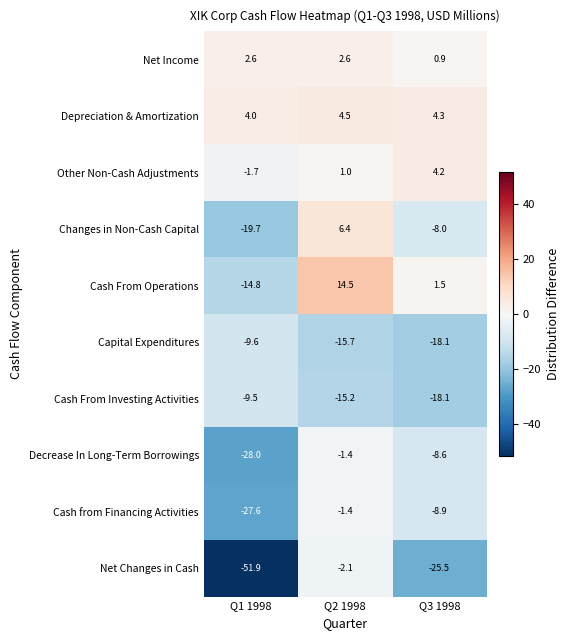

Reading left to right, extract all data points from this chart.

Net Income: Q1 1998=2.6	Q2 1998=2.6	Q3 1998=0.9
Depreciation & Amortization: Q1 1998=4.0	Q2 1998=4.5	Q3 1998=4.3
Other Non-Cash Adjustments: Q1 1998=-1.7	Q2 1998=1.0	Q3 1998=4.2
Changes in Non-Cash Capital: Q1 1998=-19.7	Q2 1998=6.4	Q3 1998=-8.0
Cash From Operations: Q1 1998=-14.8	Q2 1998=14.5	Q3 1998=1.5
Capital Expenditures: Q1 1998=-9.6	Q2 1998=-15.7	Q3 1998=-18.1
Cash From Investing Activities: Q1 1998=-9.5	Q2 1998=-15.2	Q3 1998=-18.1
Decrease In Long-Term Borrowings: Q1 1998=-28.0	Q2 1998=-1.4	Q3 1998=-8.6
Cash from Financing Activities: Q1 1998=-27.6	Q2 1998=-1.4	Q3 1998=-8.9
Net Changes in Cash: Q1 1998=-51.9	Q2 1998=-2.1	Q3 1998=-25.5